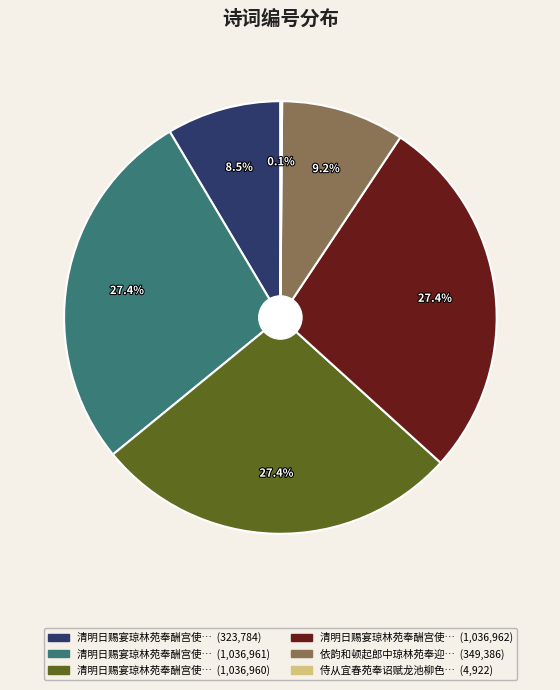

Does any single category account for the majority?

No